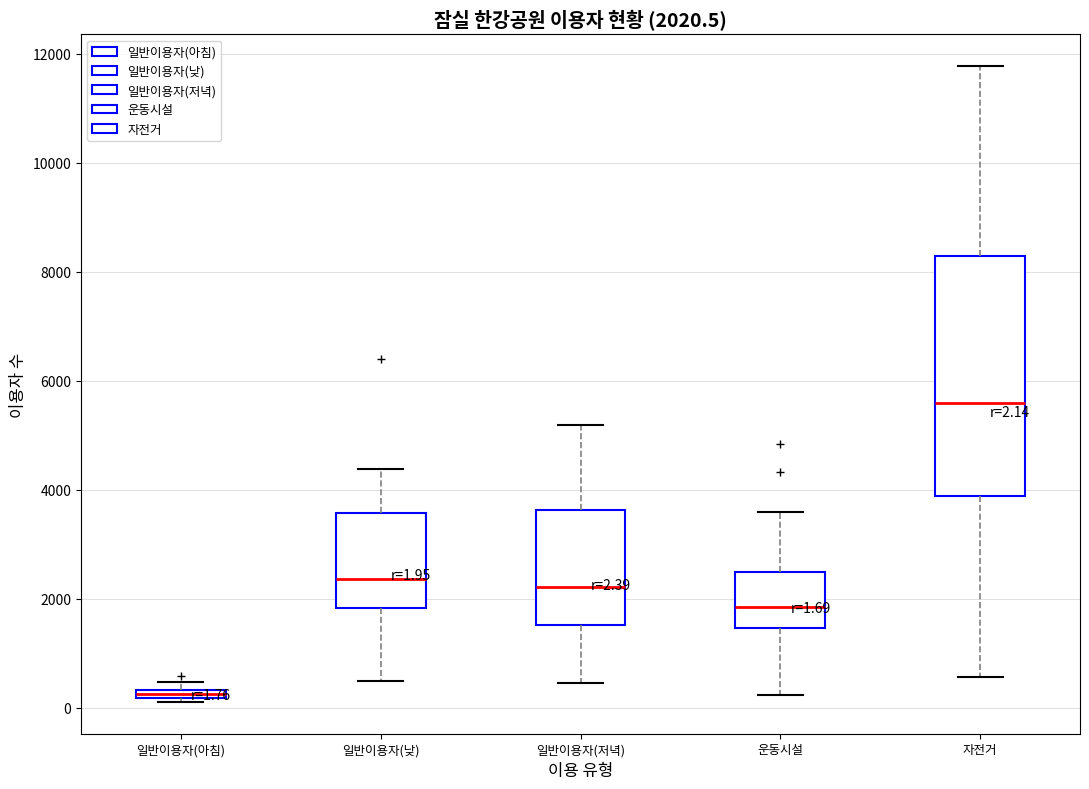

Comparing the boxes themselves (not the whiskers), which one is the tallest?

자전거